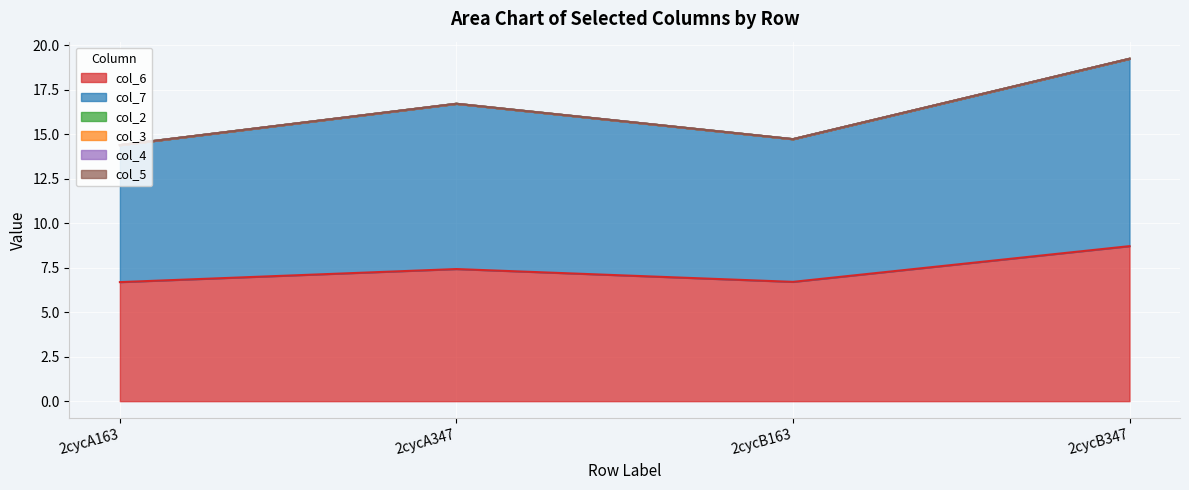

Which series changed the most between 2cycA347 and 2cycB163?

col_7